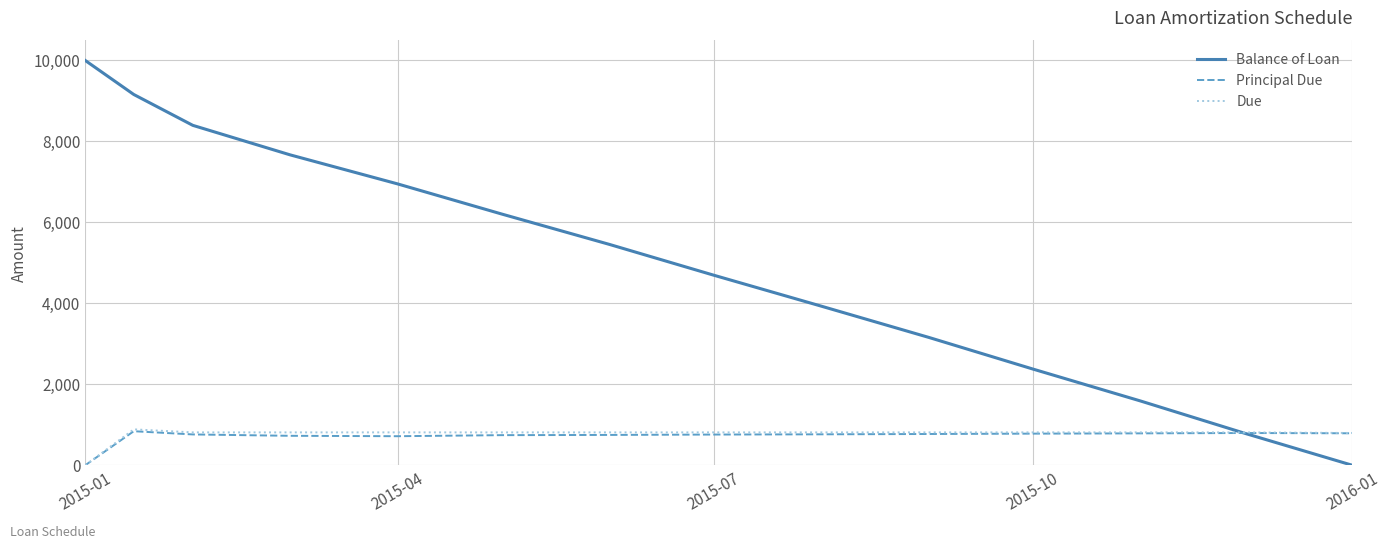

What is the maximum value for Balance of Loan?

10000.0